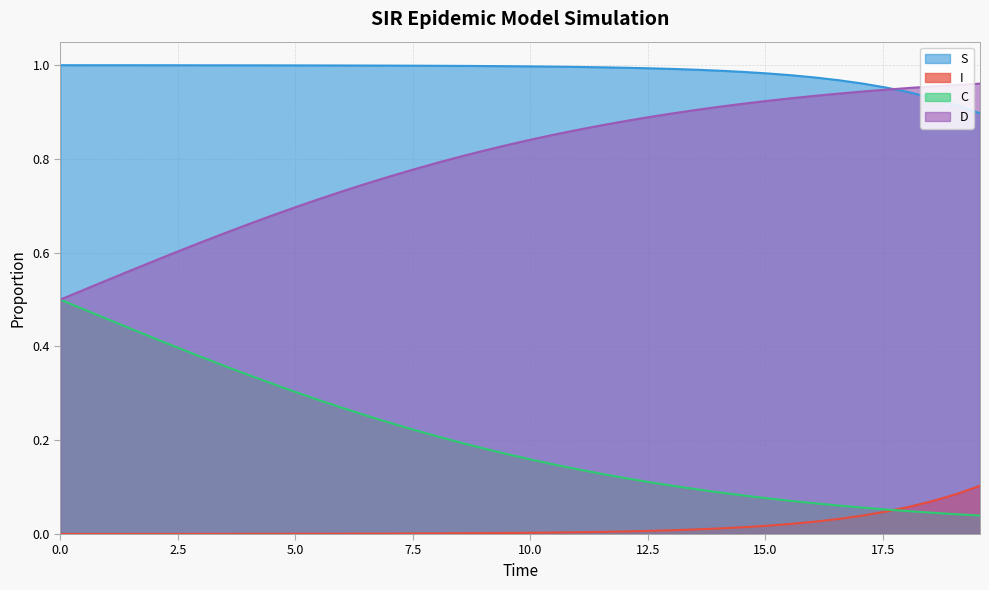

At how many categories does at least one series exceed 0?

40